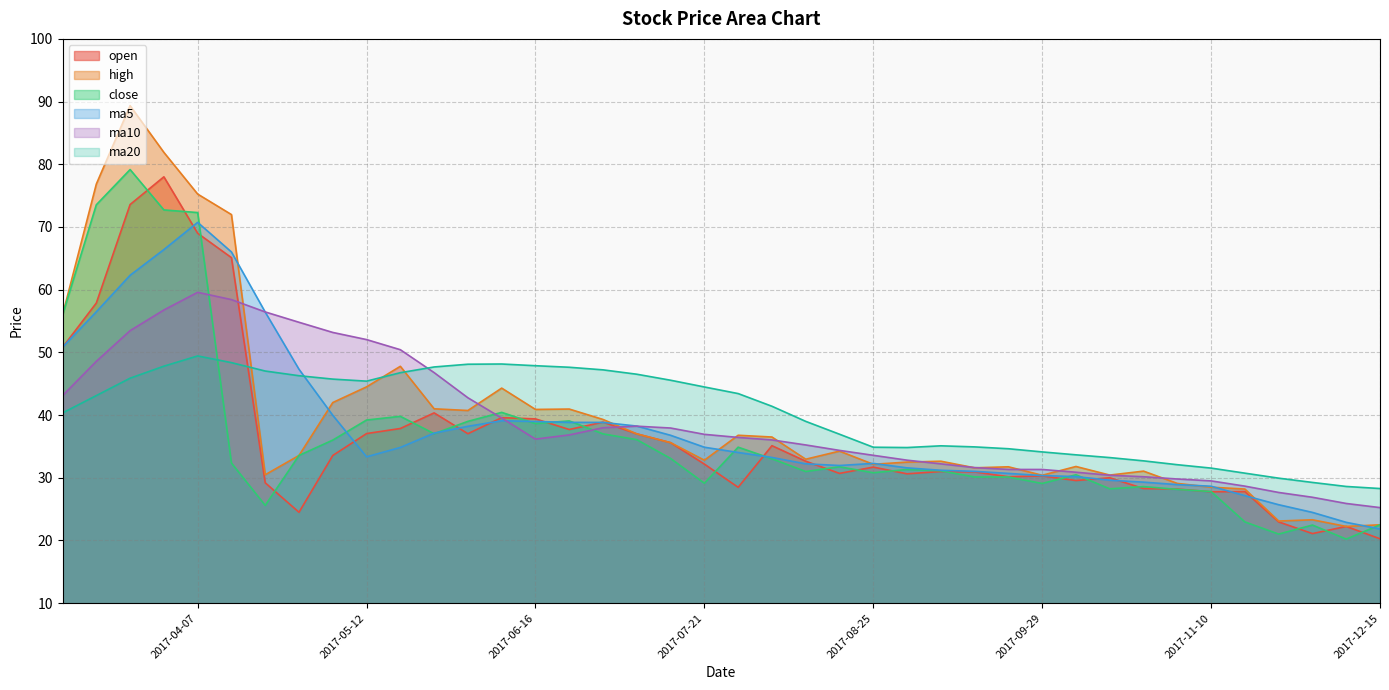

How many distinct data groups are displayed?

6